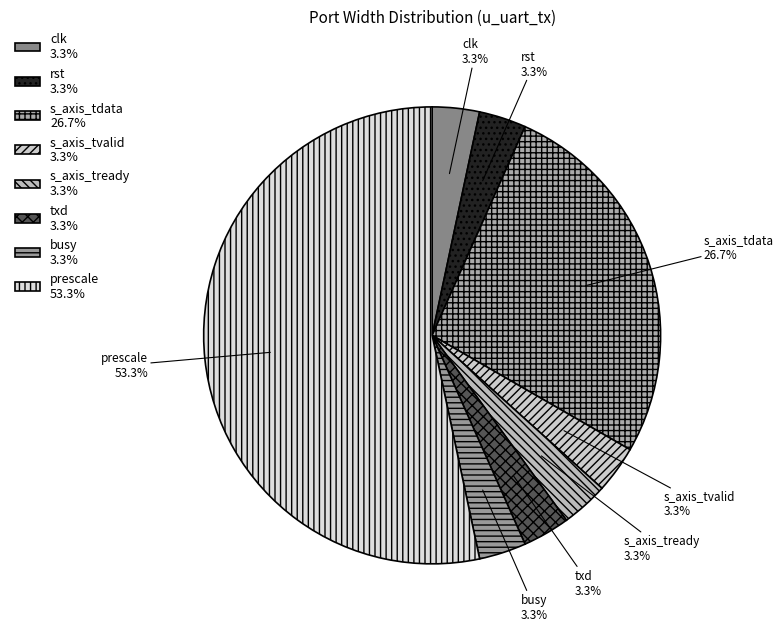

True or false: s_axis_tdata accounts for 27% of the total.

True